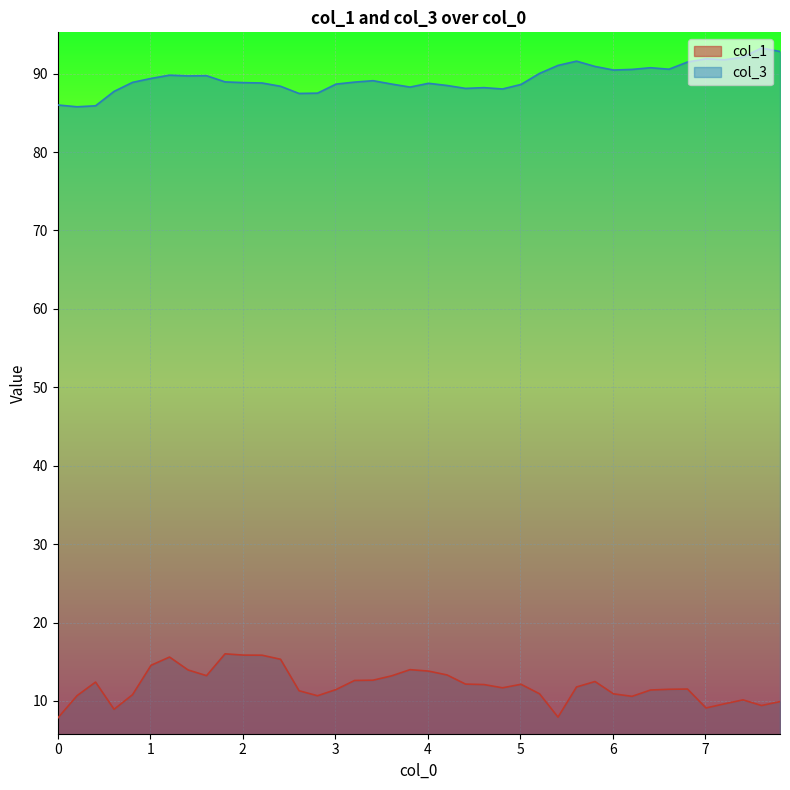

What is the difference between the col_3 values at 0.0 and 6.806856?

5.5